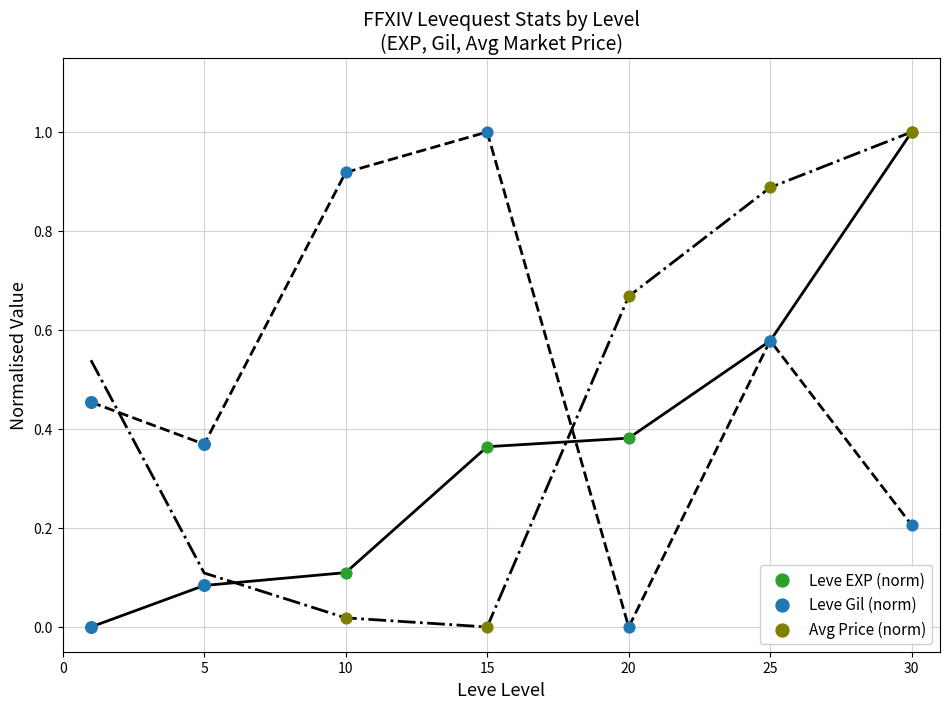

Is the value of Leve Gil (norm) at 30 greater than the value of Avg Price (norm) at 15?

Yes